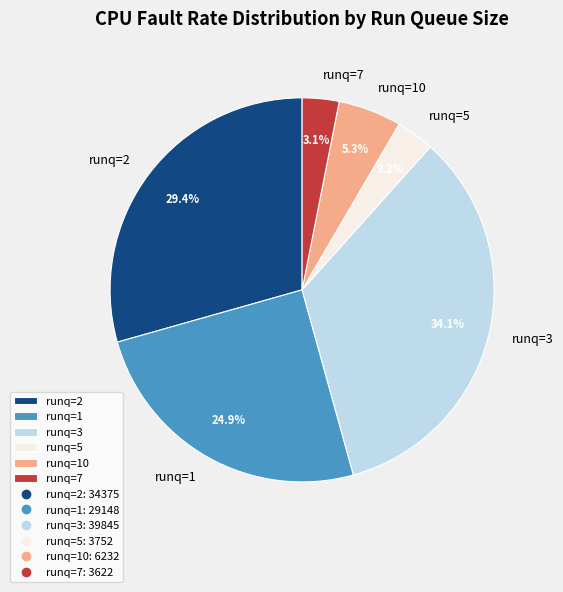

Does any single category account for the majority?

No